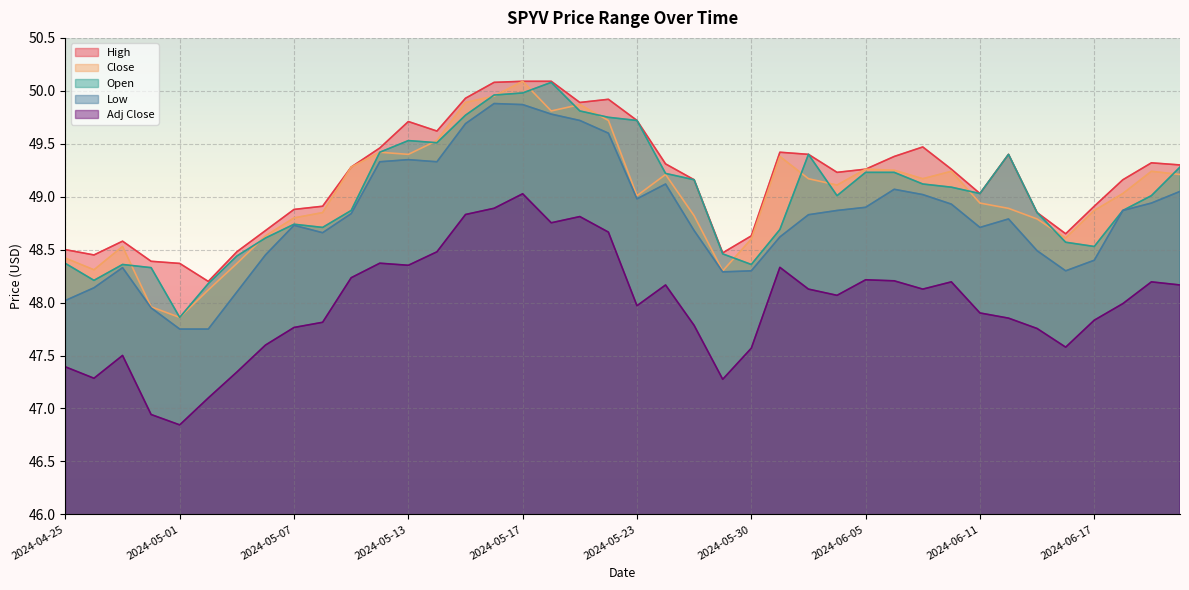

Reading left to right, transcribe all the data shown in this chart.

High: 48.5	48.5	48.6	48.4	48.4	48.2	48.5	48.7	48.9	48.9	49.3	49.5	49.7	49.6	49.9	50.1	50.1	50.1	49.9	49.9	49.7	49.3	49.2	48.5	48.6	49.4	49.4	49.2	49.3	49.4	49.5	49.3	49.0	49.4	48.8	48.7	48.9	49.2	49.3	49.3
Low: 48.0	48.1	48.3	48.0	47.8	47.8	48.1	48.5	48.7	48.7	48.8	49.3	49.3	49.3	49.7	49.9	49.9	49.8	49.7	49.6	49.0	49.1	48.7	48.3	48.3	48.6	48.8	48.9	48.9	49.1	49.0	48.9	48.7	48.8	48.5	48.3	48.4	48.9	48.9	49.0
Close: 48.4	48.3	48.5	48.0	47.9	48.1	48.4	48.6	48.8	48.8	49.3	49.4	49.4	49.5	49.9	50.0	50.1	49.8	49.9	49.7	49.0	49.2	48.8	48.3	48.6	49.4	49.2	49.1	49.3	49.2	49.2	49.2	48.9	48.9	48.8	48.6	48.9	49.0	49.2	49.2
Open: 48.4	48.2	48.4	48.3	47.9	48.2	48.4	48.6	48.7	48.7	48.9	49.4	49.5	49.5	49.8	50.0	50.0	50.1	49.8	49.8	49.7	49.2	49.2	48.5	48.4	48.7	49.4	49.0	49.2	49.2	49.1	49.1	49.0	49.4	48.8	48.6	48.5	48.9	49.0	49.3
Adj Close: 47.4	47.3	47.5	46.9	46.8	47.1	47.3	47.6	47.8	47.8	48.2	48.4	48.4	48.5	48.8	48.9	49.0	48.8	48.8	48.7	48.0	48.2	47.8	47.3	47.6	48.3	48.1	48.1	48.2	48.2	48.1	48.2	47.9	47.9	47.8	47.6	47.8	48.0	48.2	48.2